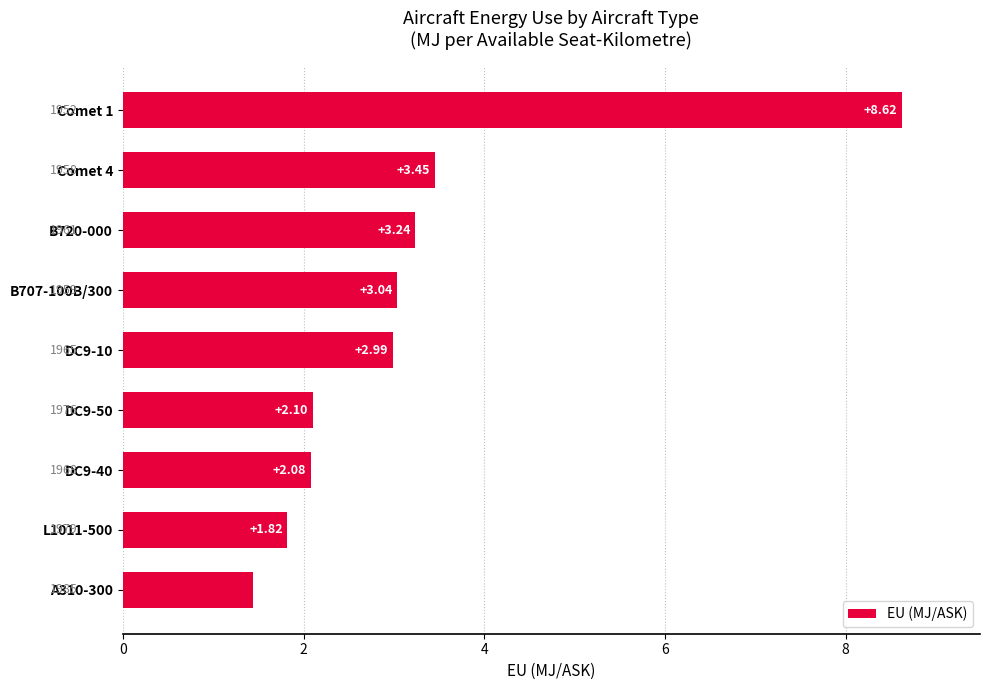

List the labels in order of value, smallest first.

A310-300, L1011-500, DC9-40, DC9-50, DC9-10, B707-100B/300, B720-000, Comet 4, Comet 1